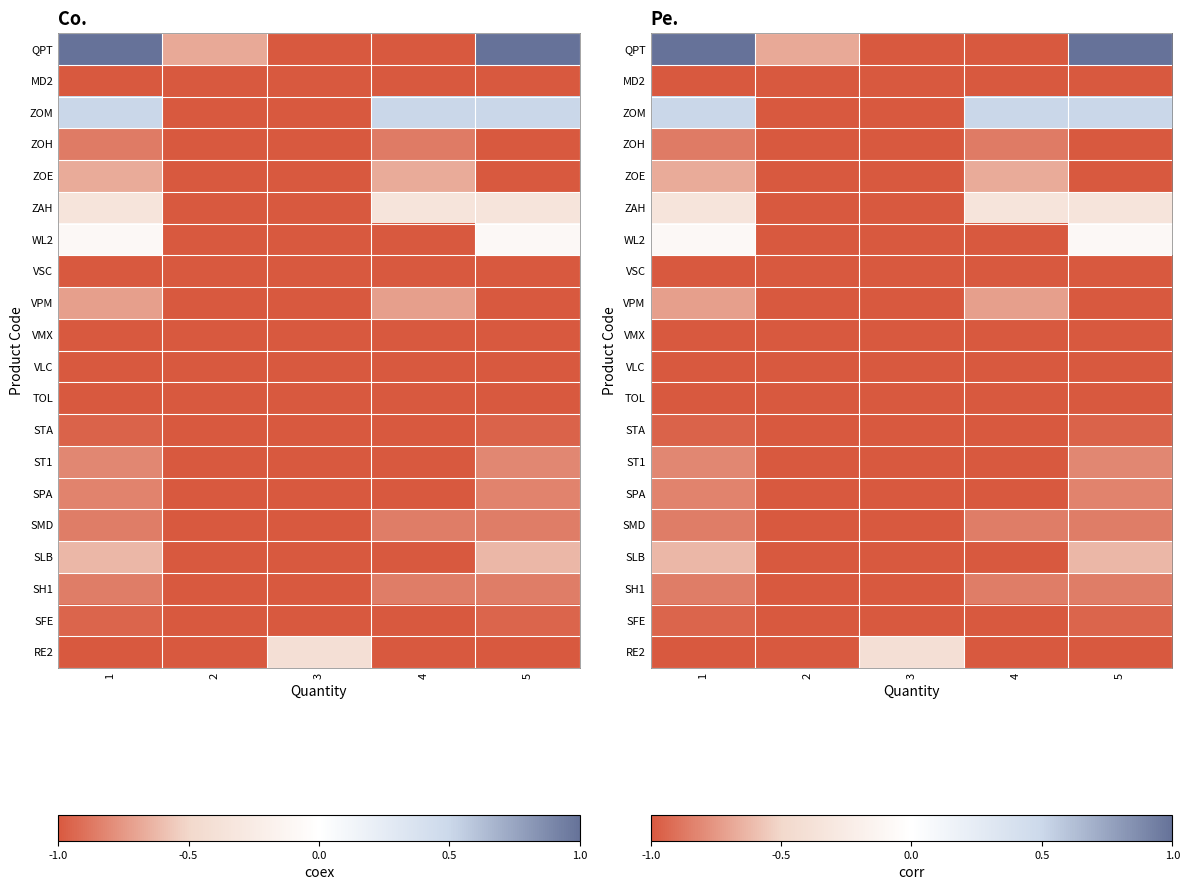

List the series in order of their peak value, lowest first.

MD2, VSC, VMX, VLC, TOL, STA, SFE, ZOH, SMD, SH1, SPA, ST1, VPM, ZOE, SLB, RE2, ZAH, WL2, ZOM, QPT